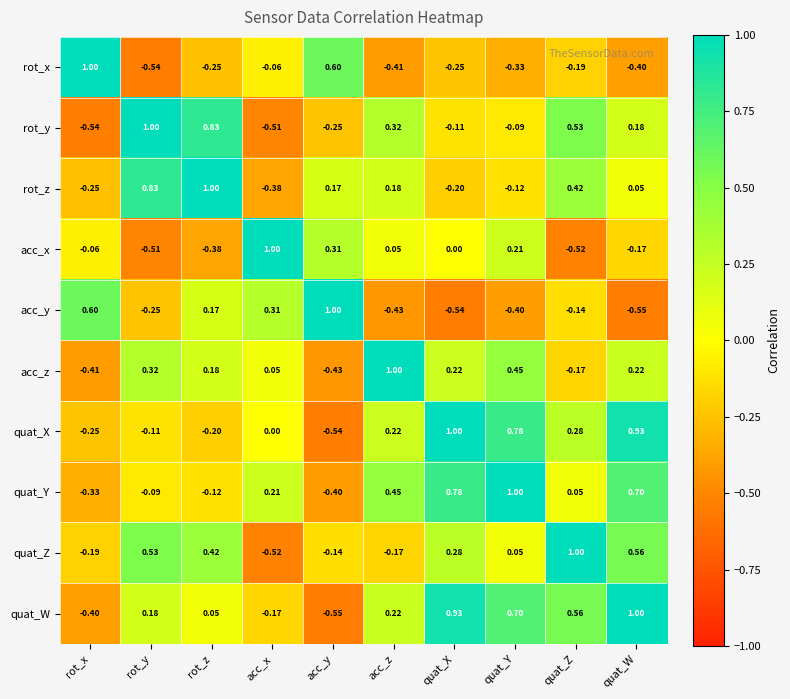

Rank the series at quat_Z from highest to lowest value.

quat_Z, quat_W, rot_y, rot_z, quat_X, quat_Y, acc_y, acc_z, rot_x, acc_x